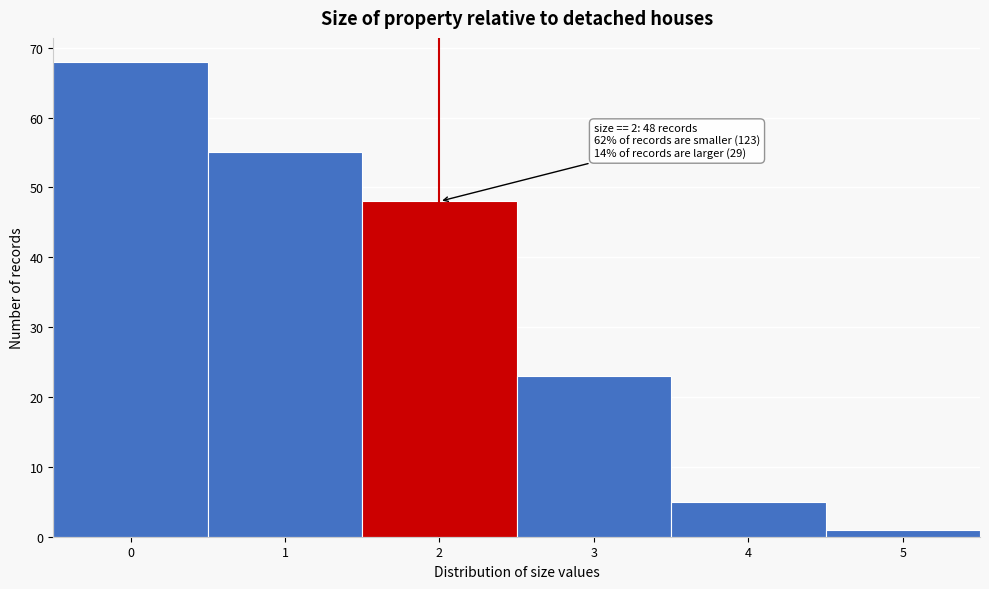

Which range on the x-axis has the tallest bar?

-0.5 to 0.5